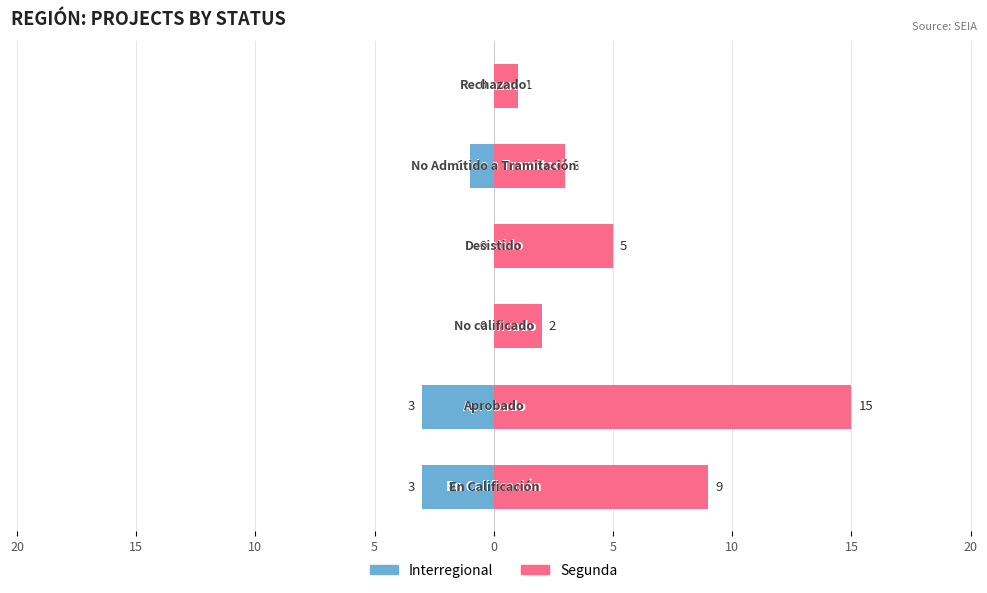

What are all the series names shown in the legend?

Interregional, Segunda